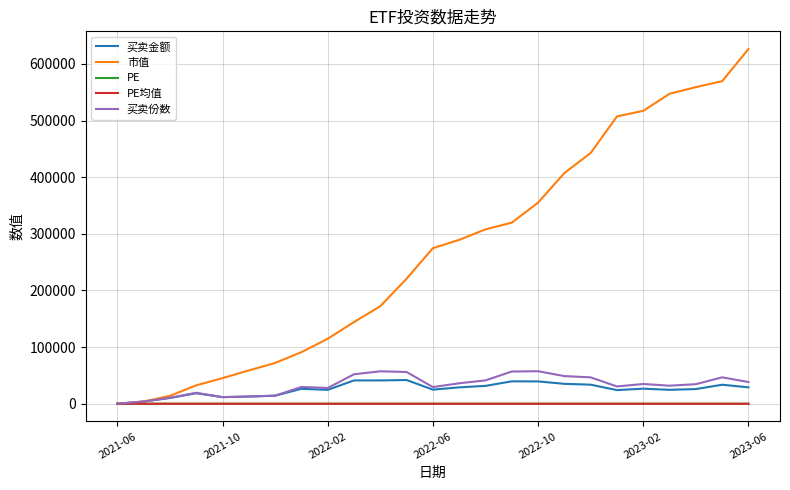

What is the sum of all PE values?

709.6